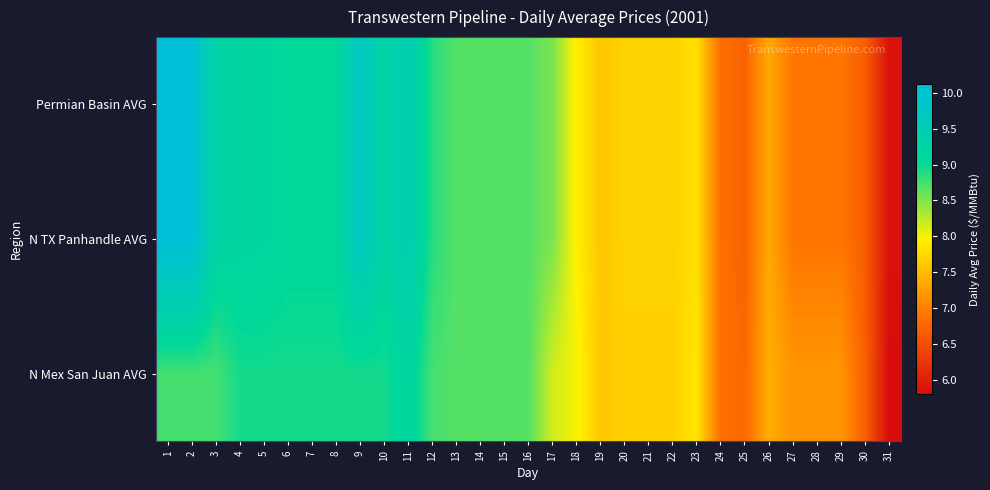

What is the minimum value shown in the chart?

5.8